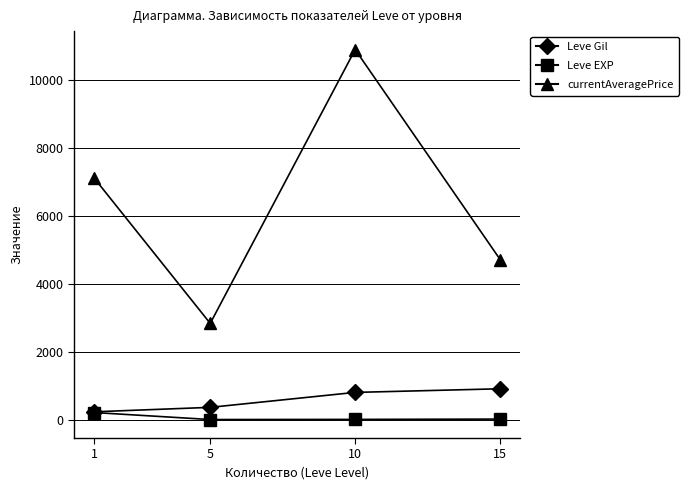

How many data points does each series have?

4